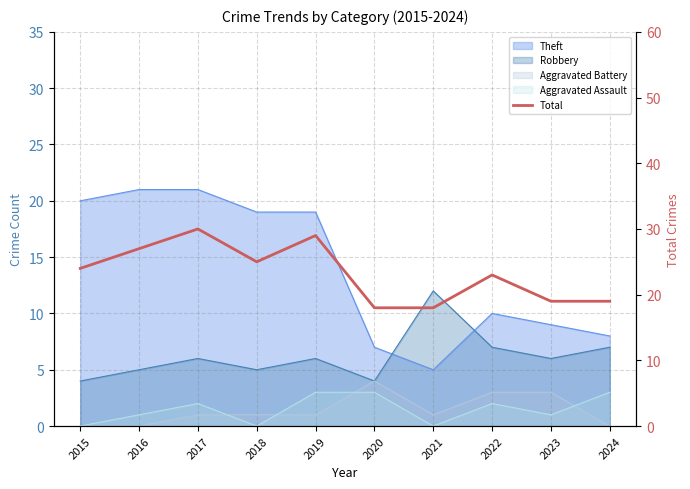

At which category does the chart reach its peak across all series?

2017